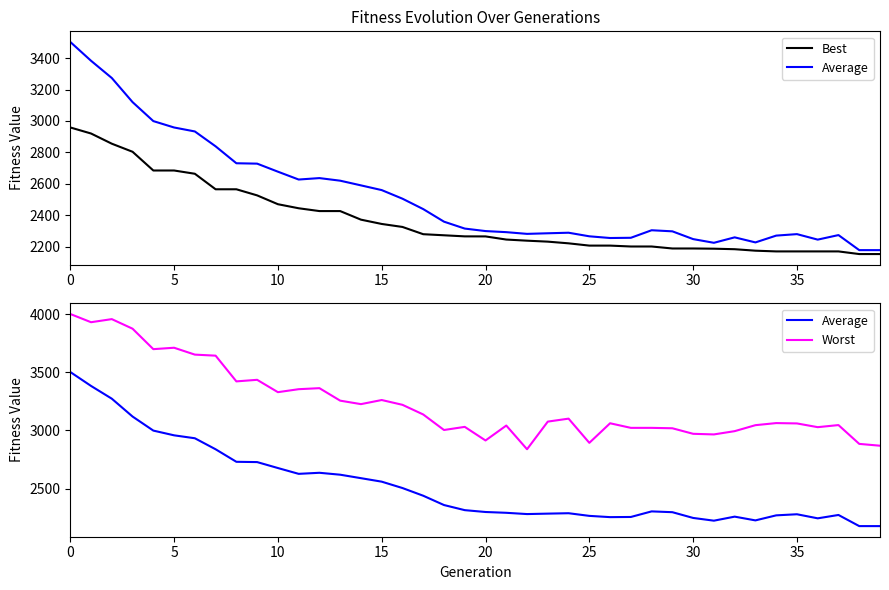

What is the total value across all series at 34?

7503.8